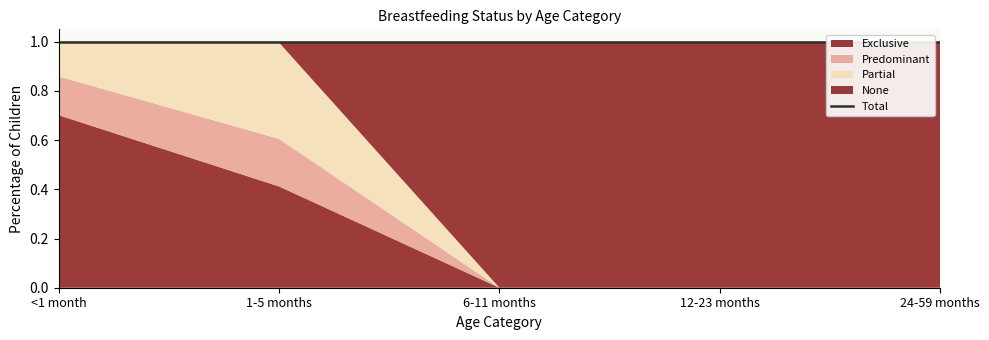

True or false: Predominant has more than 1 interior local peaks.

False